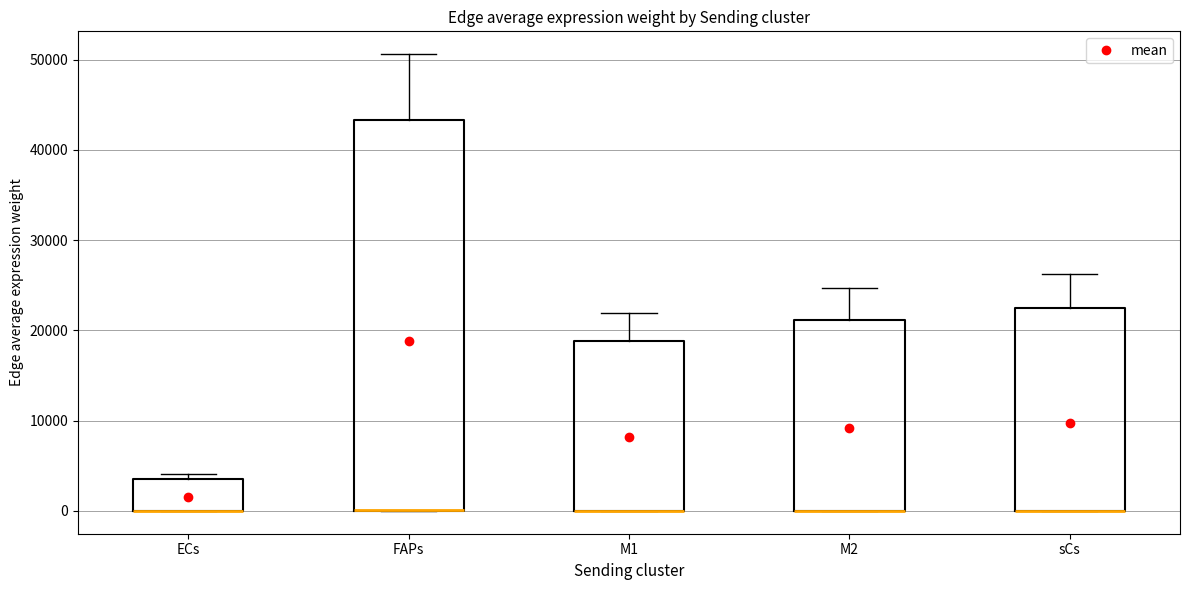

Reading left to right, read every box against the y-axis: the position of its median line, the range the box covers, and the ends of its whiskers. The values are not printed on the chart, so give them approximately, as read against the axis.

ECs: median 0 (drawn on the box's lower edge), box 0 to 3000, whiskers 0 to 4000
FAPs: median 0 (drawn on the box's lower edge), box 0 to 43000, whiskers 0 to 51000
M1: median 0 (drawn on the box's lower edge), box 0 to 19000, whiskers 0 to 22000
M2: median 0 (drawn on the box's lower edge), box 0 to 21000, whiskers 0 to 25000
sCs: median 0 (drawn on the box's lower edge), box 0 to 22000, whiskers 0 to 26000